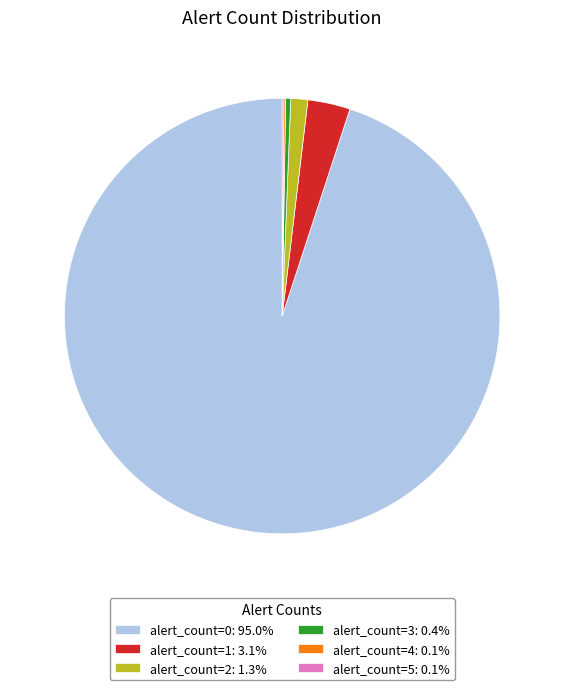

Which slice represents more than half of the pie?

alert_count=0